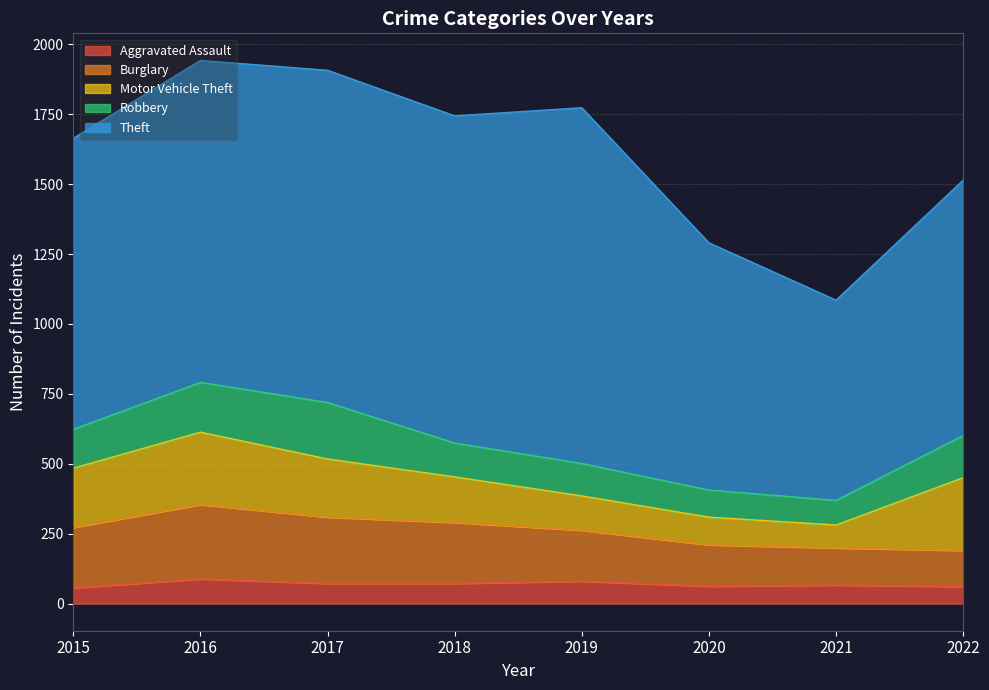

Which series has the largest total across all categories?

Theft